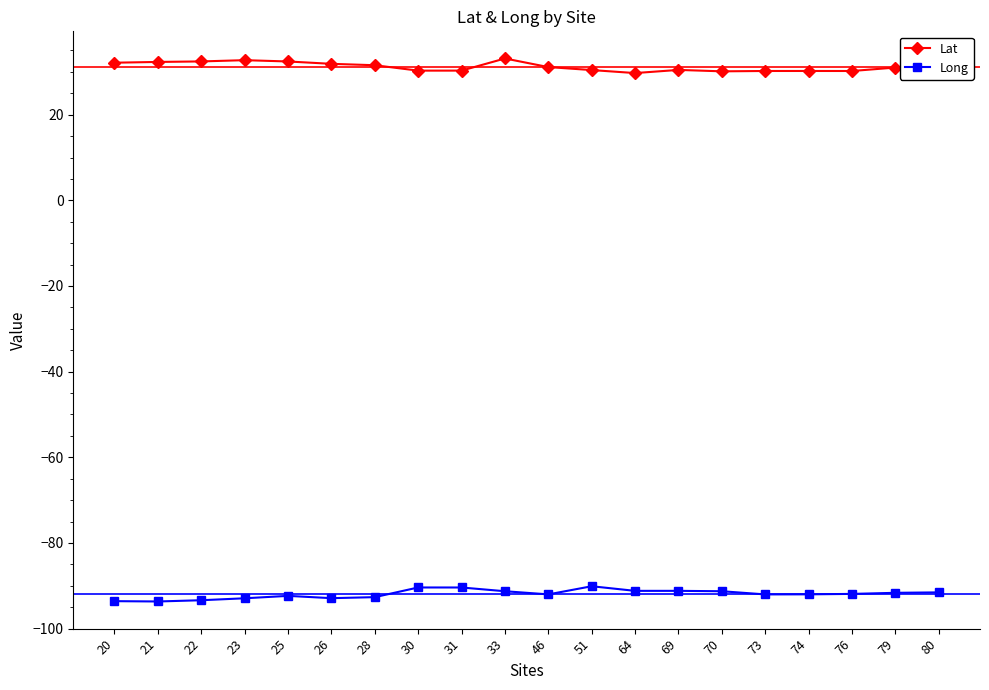

What is the maximum value for Lat?

33.1